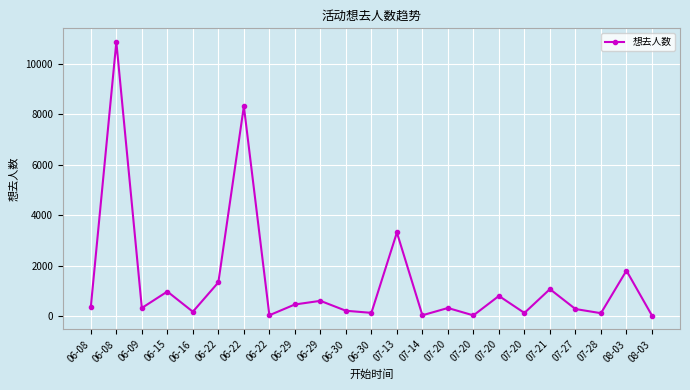

How many lines are shown in the chart?

1